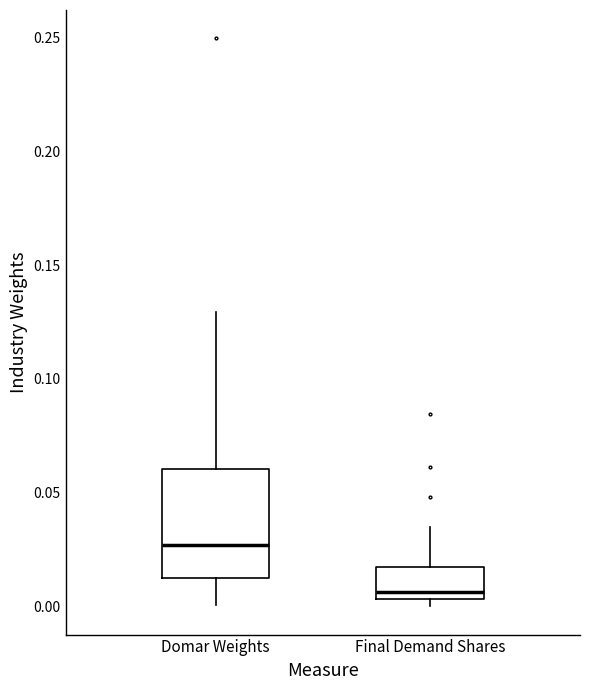

Reading left to right, transcribe this box plot: for each box, give where its median line is, the range the box spans, and where its two whiskers end, as read against the y-axis. The values are not printed on the chart, so give them approximately, as read against the axis.

Domar Weights: median 0.025, box 0.010 to 0.060, whiskers 0.000 to 0.130
Final Demand Shares: median 0.005 (just above the box's lower edge), box 0.005 to 0.020, whiskers 0.000 to 0.035